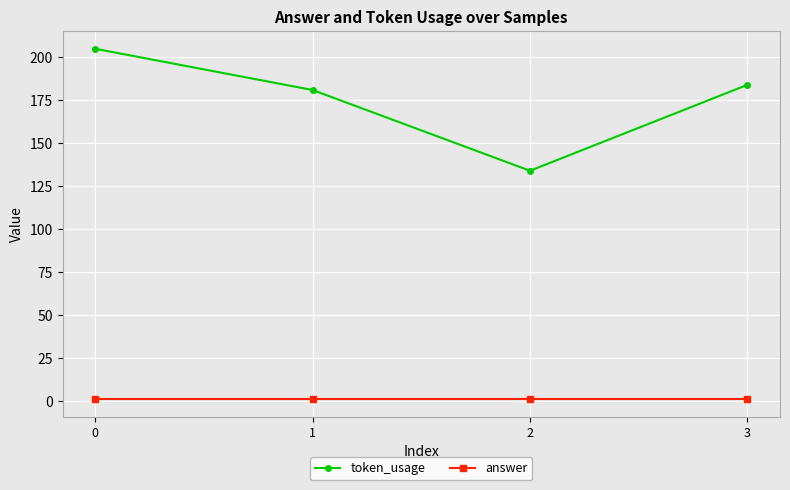

Which series has the largest total across all categories?

token_usage